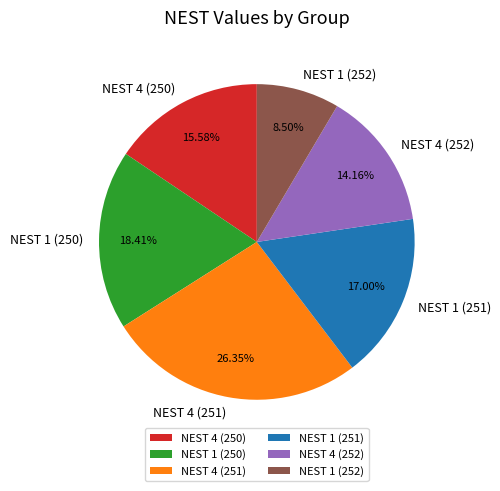

To the nearest percent, what is the combined percentage of NEST 4 (252) and NEST 4 (251)?

41%